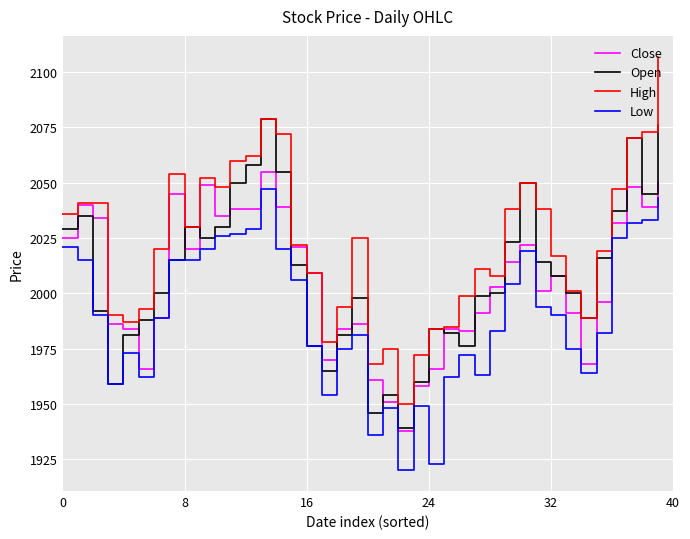

What is the maximum value shown in the chart?

2107